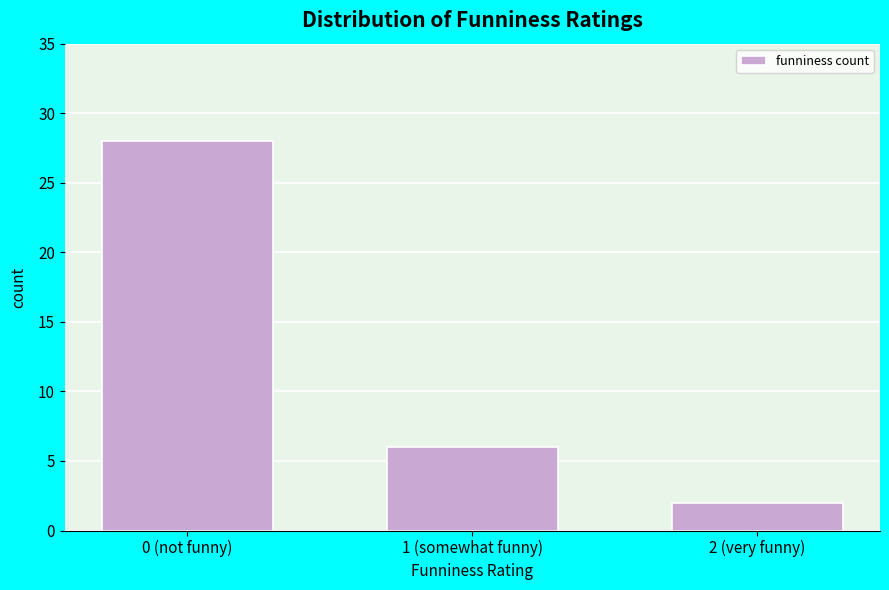

Reading right to left, extract all data points from this chart.

2	6	28